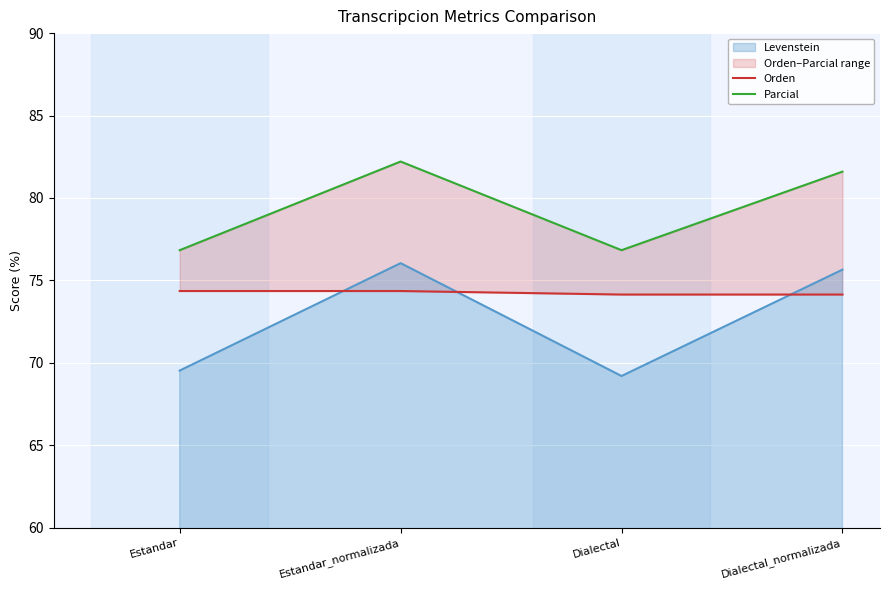

At how many categories does at least one series exceed 80?

2